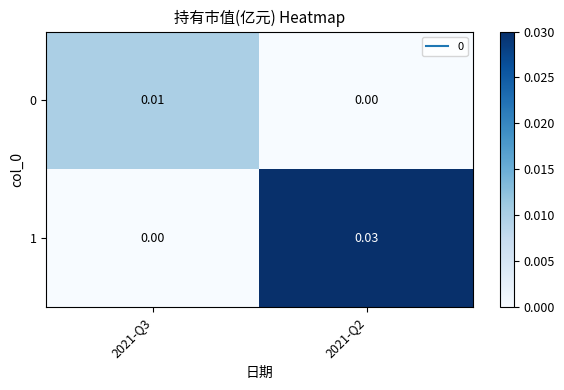

How many data points does each series have?

2